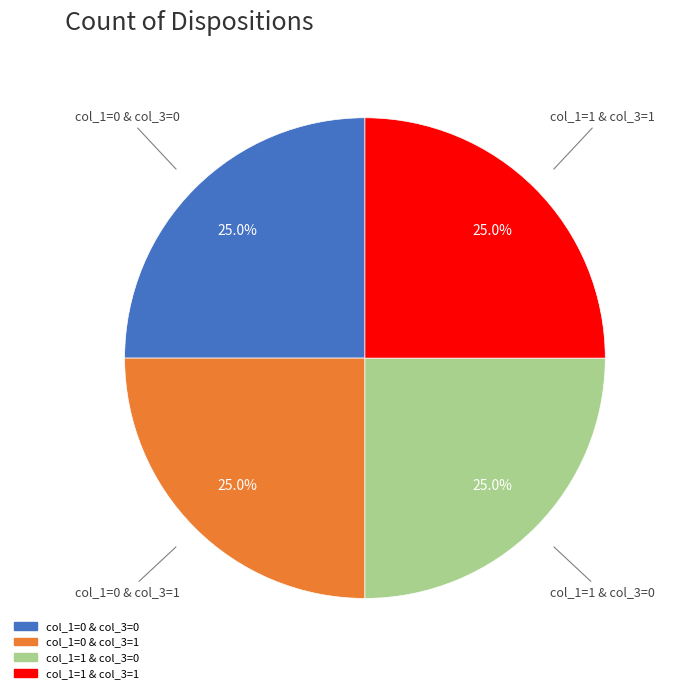

Does any single category account for the majority?

No